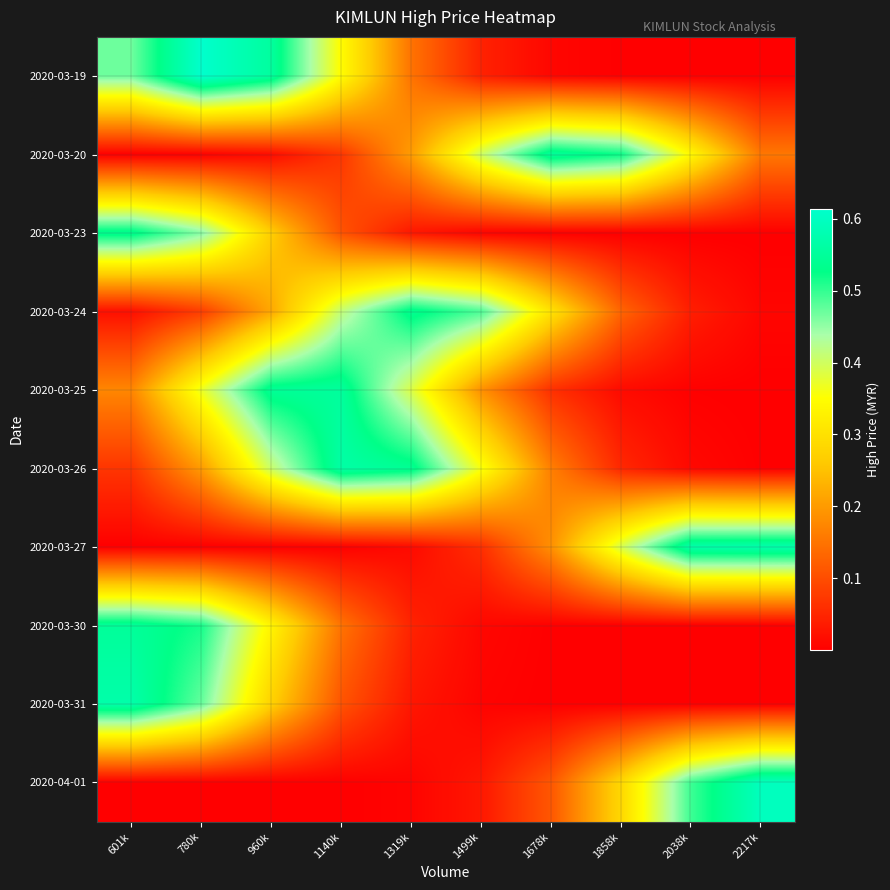

Count the number of categories in the chart.

10